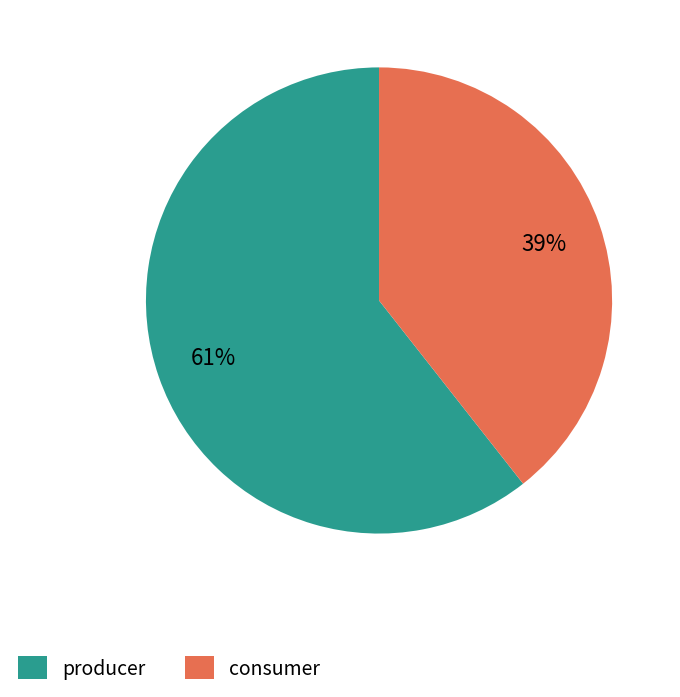

Rank the categories by value from highest to lowest.

producer, consumer